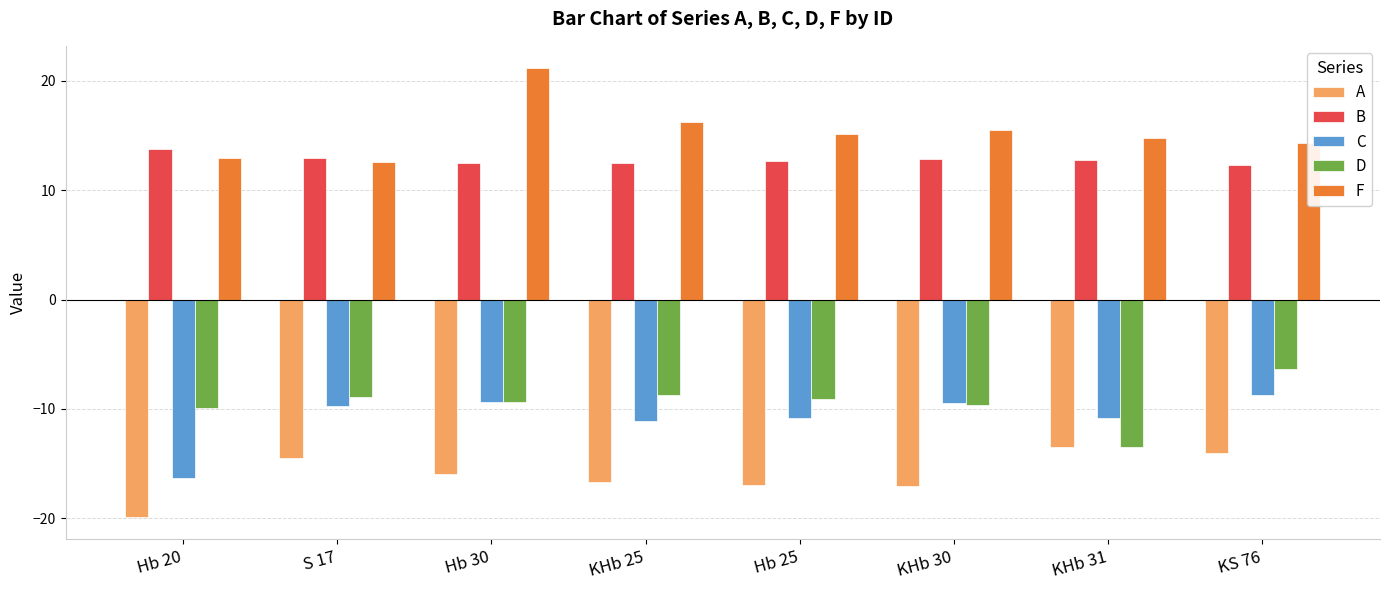

What is the sum of the B values at KHb 25 and Hb 30?

25.0